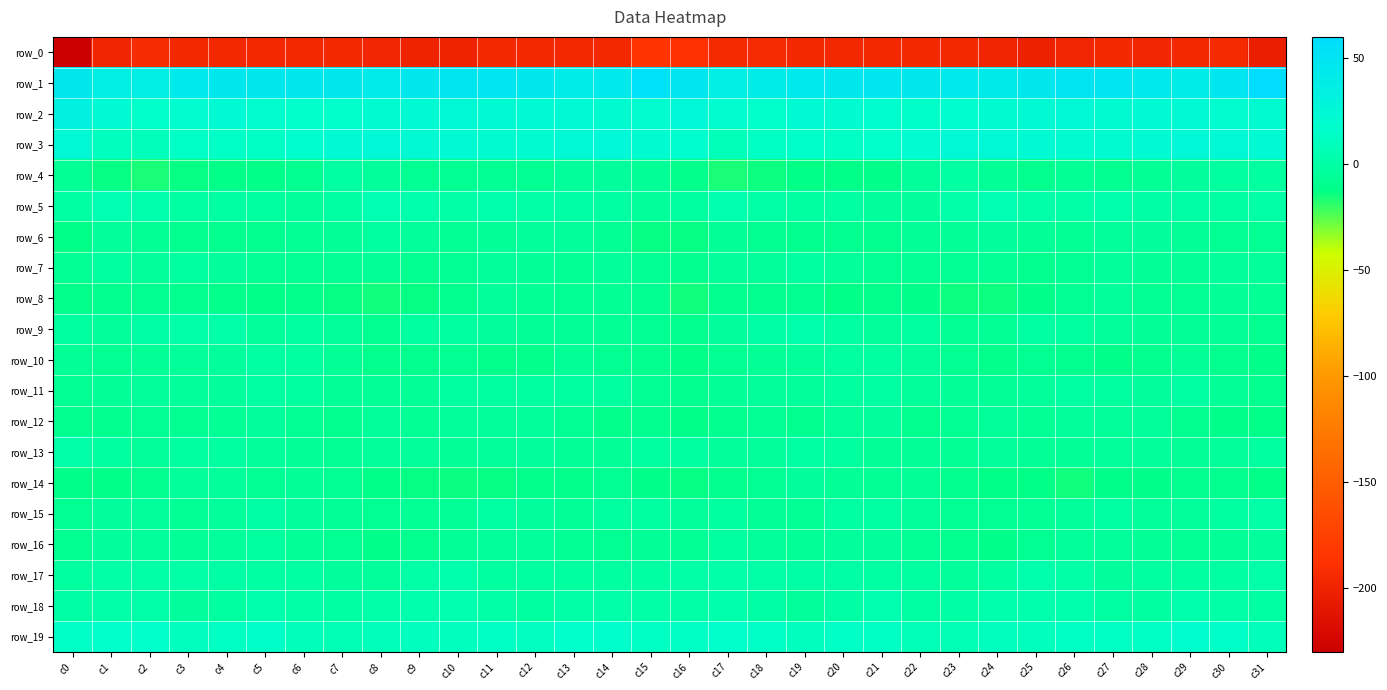

True or false: row_15 has a value of -8.0 at c22.

False